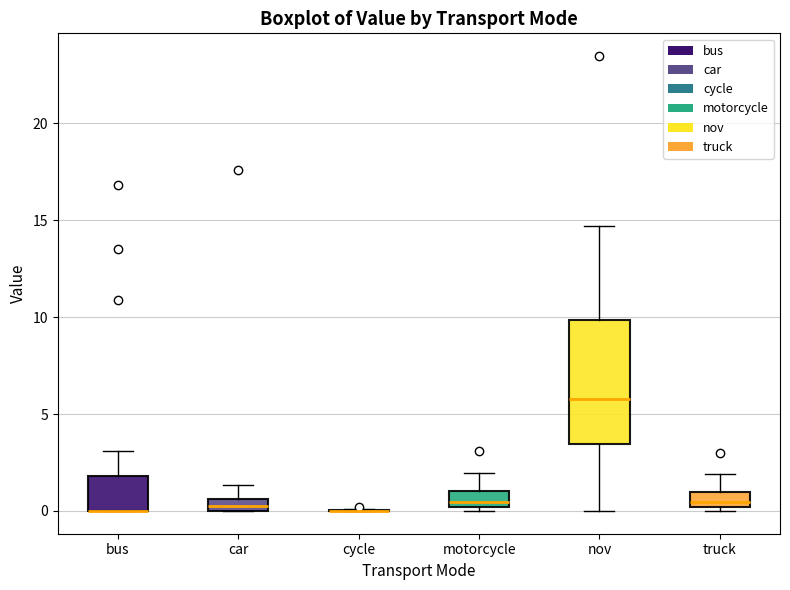

Which box is the tallest, from its lower edge to its upper edge?

nov